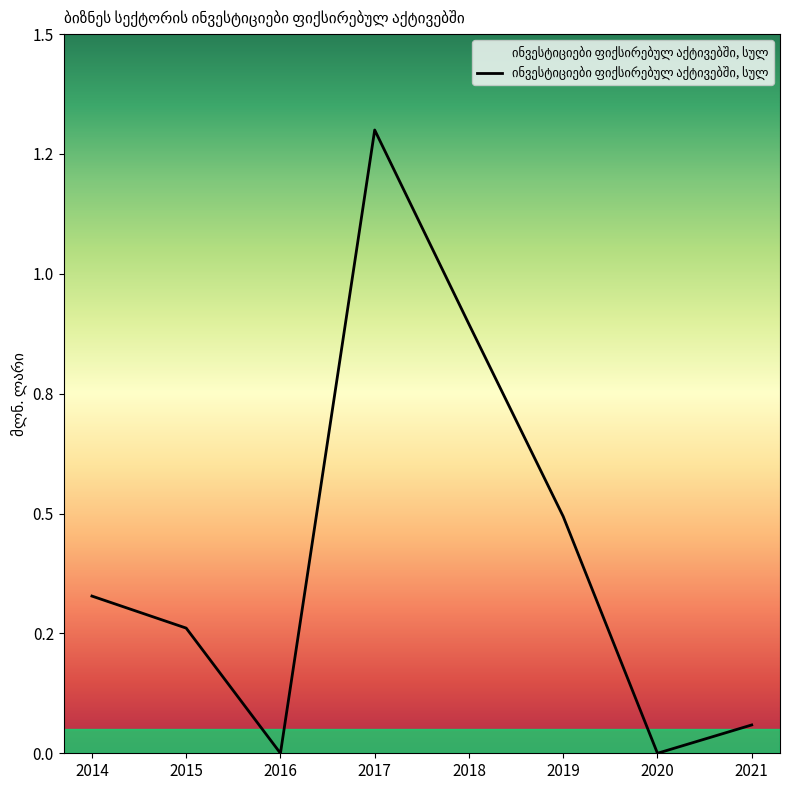

What value does the data have at 2019?

0.5